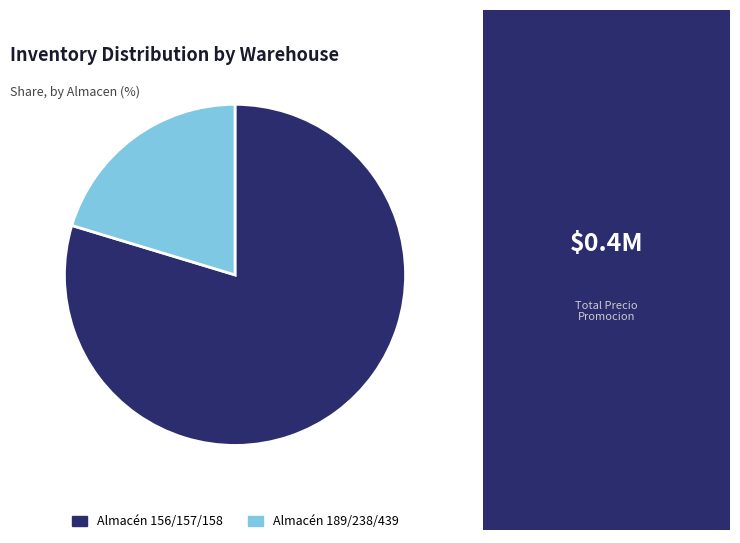

How many segments does this pie chart have?

2